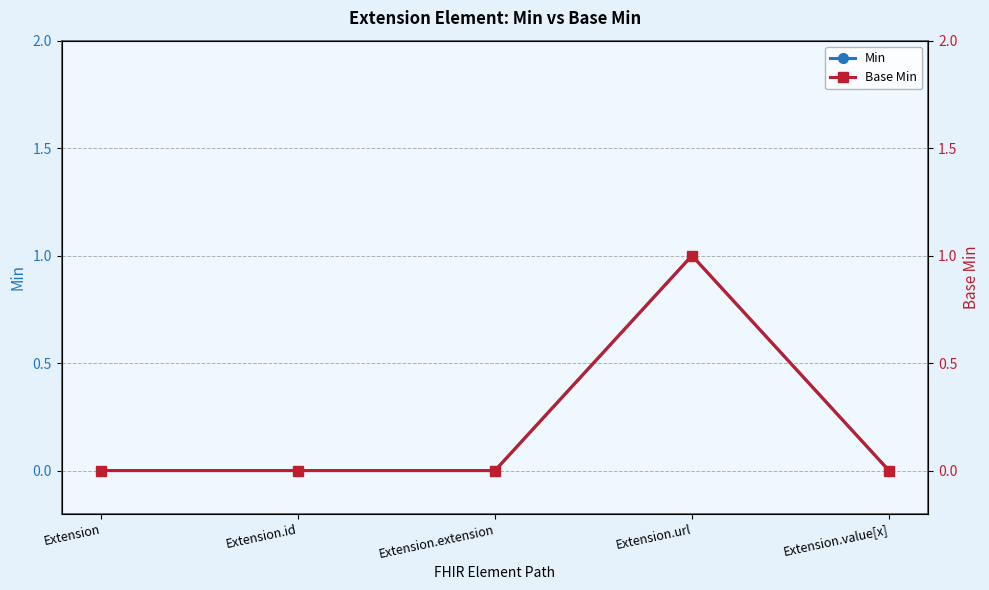

Reading left to right, what are all the values shown in this chart?

Min: 0	0	0	1	0
Base Min: 0	0	0	1	0